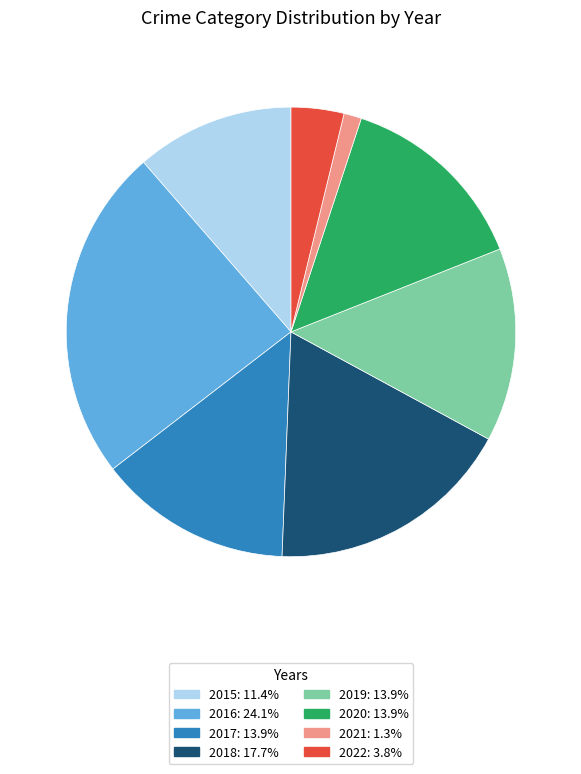

What is the largest slice in the pie chart?

2016